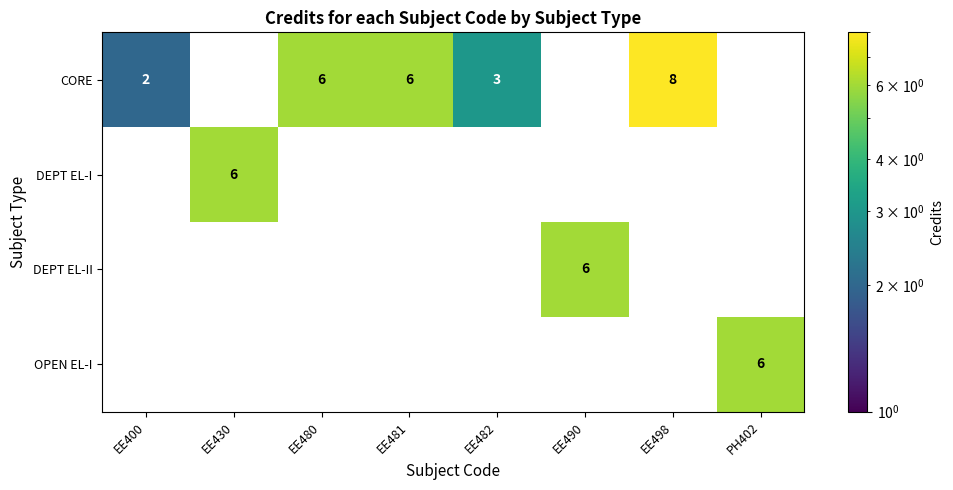

Is it true that DEPT EL-II equals 0 at PH402?

True